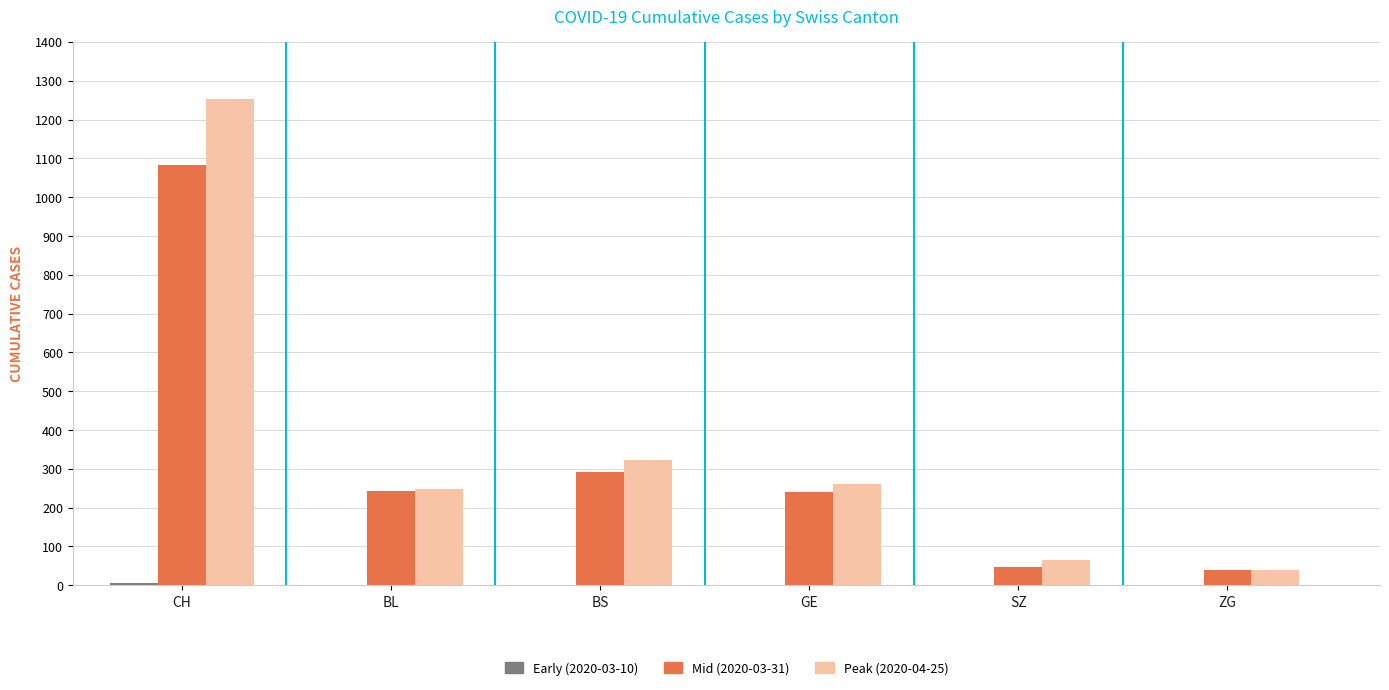

What is the greatest value displayed?

1253